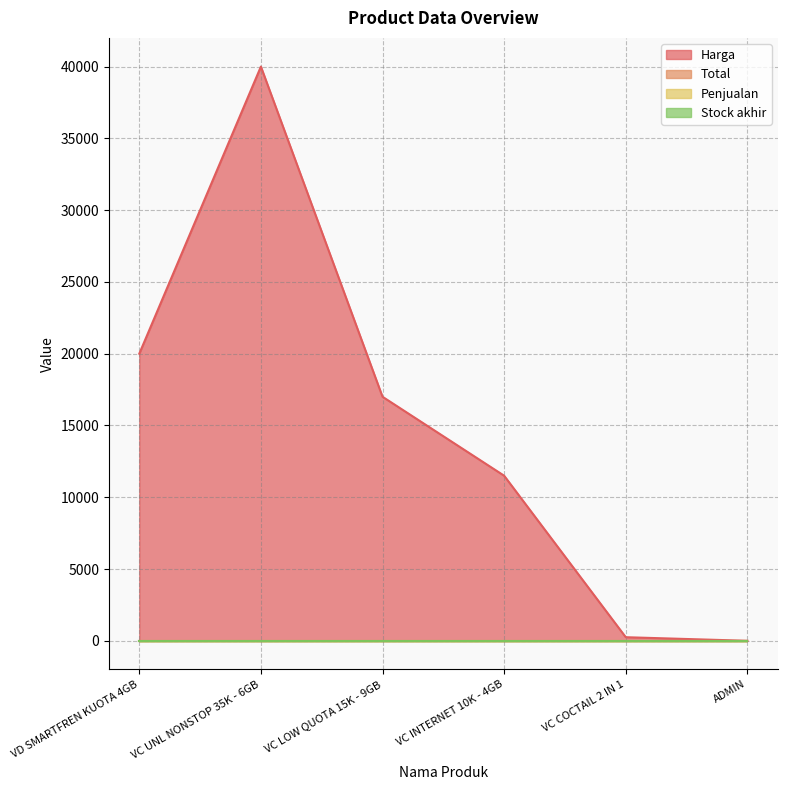

Which series has the largest total across all categories?

Harga